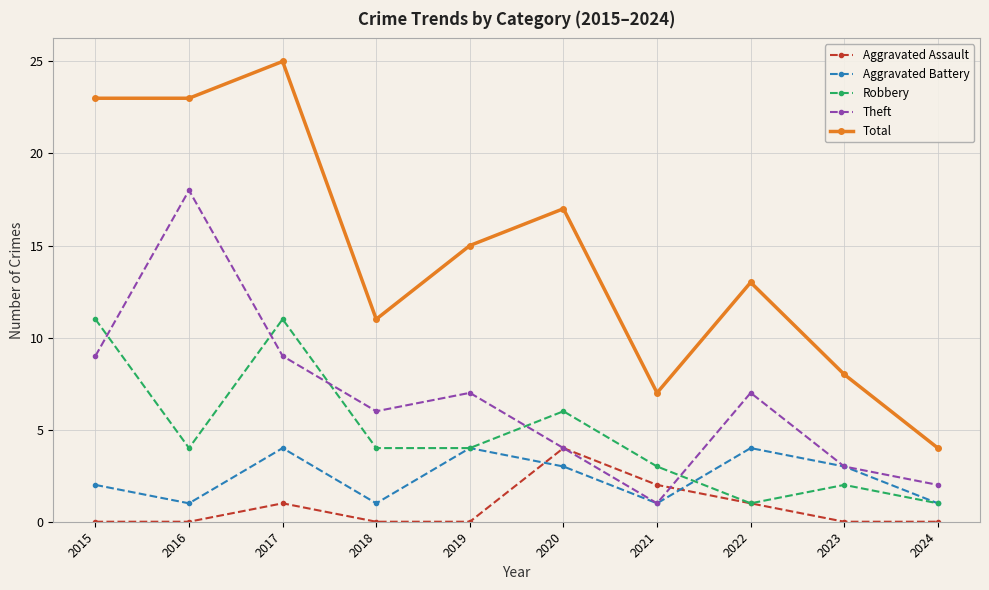

Where is Robbery nearest to the value 6?

2020